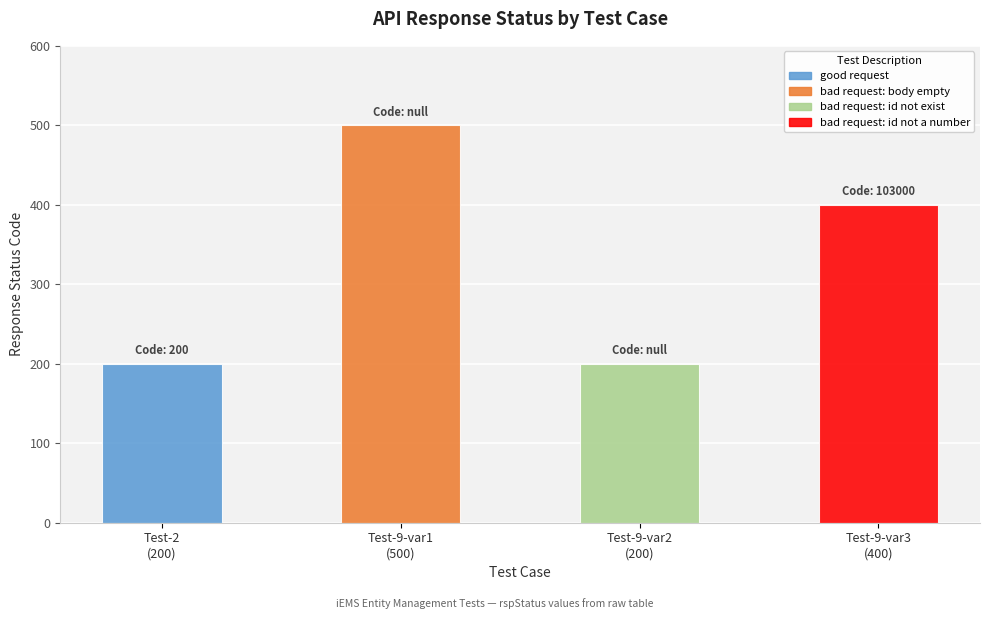

Reading left to right, list all the values displayed in this chart.

iEMS-Entity-mgmt-Test-2=200	iEMS-Entity-mgmt-Test-9-var1=500	iEMS-Entity-mgmt-Test-9-var2=200	iEMS-Entity-mgmt-Test-9-var3=400